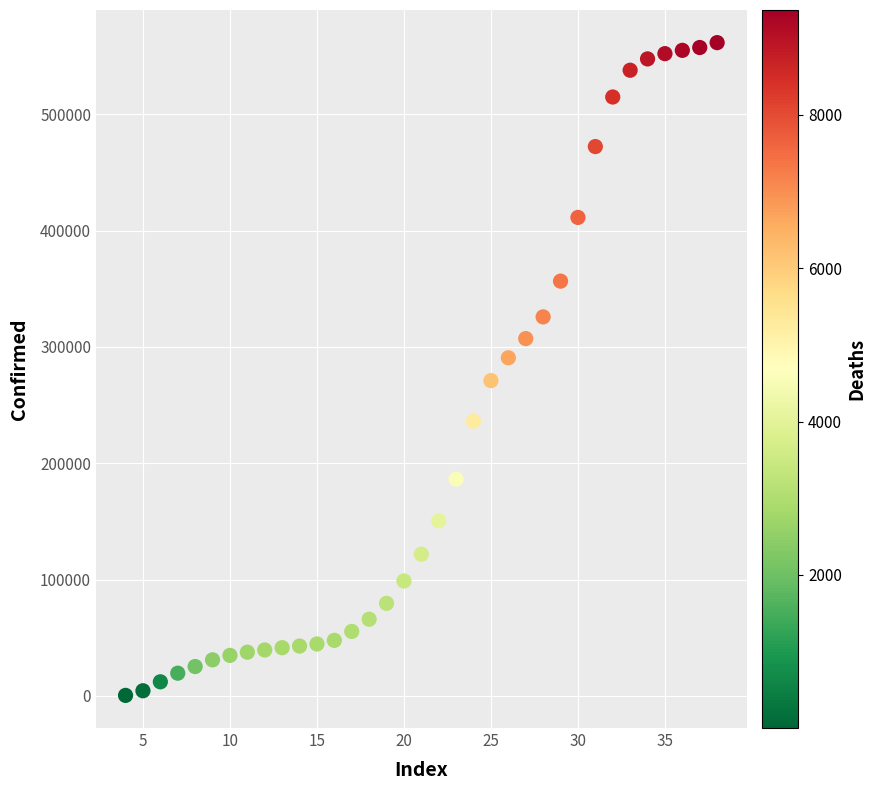

What is the range of Y values (max minus min)?

561270